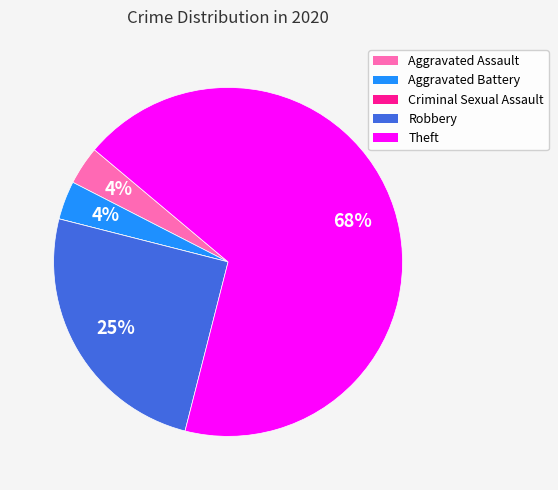

To the nearest percent, what is the combined percentage of Theft and Aggravated Battery?

71%